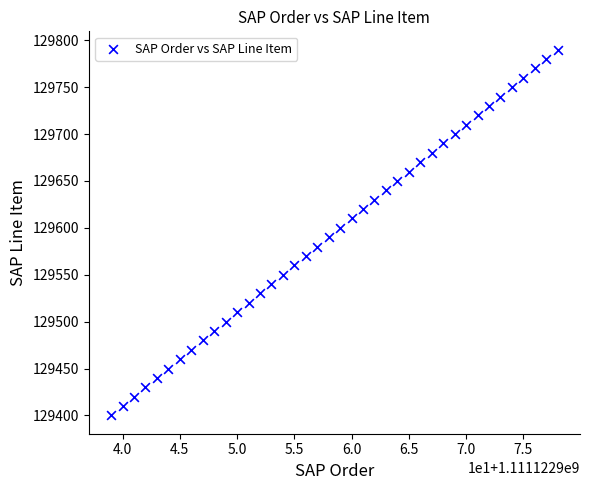

What is the range of X values (max minus min)?

39